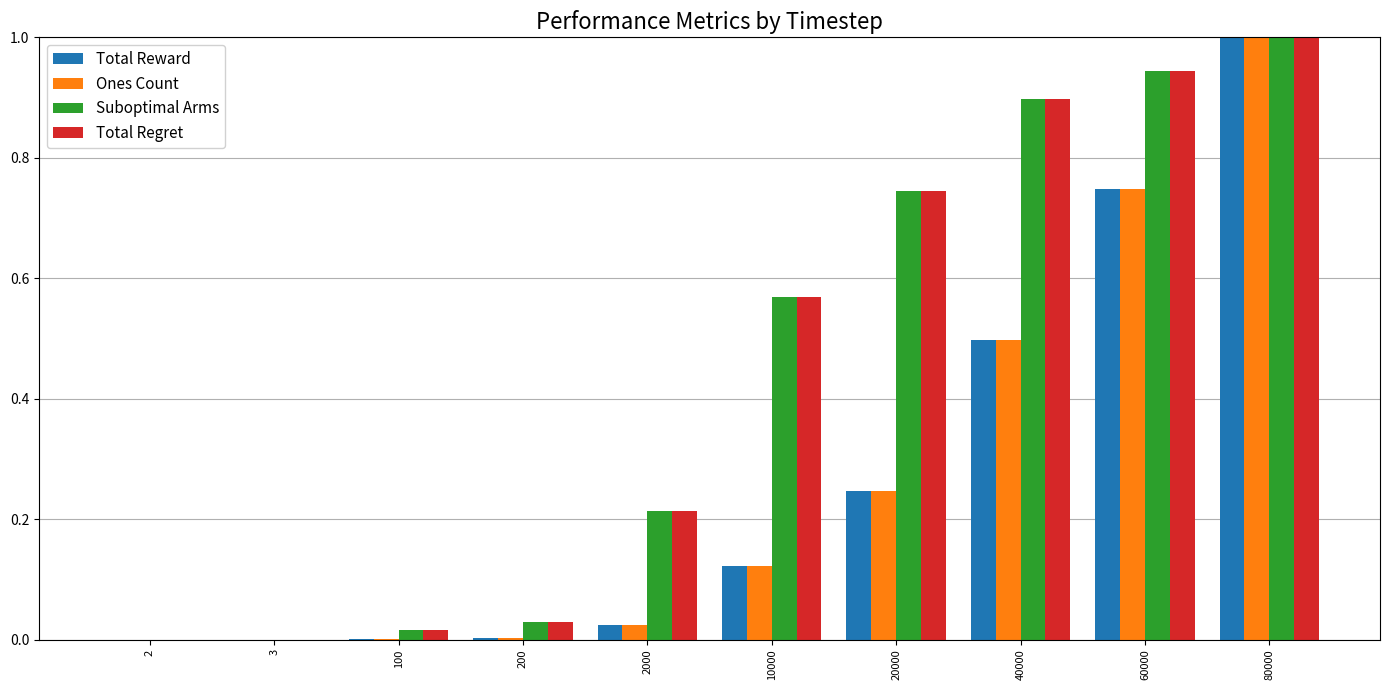

What is the maximum value shown in the chart?

1.0